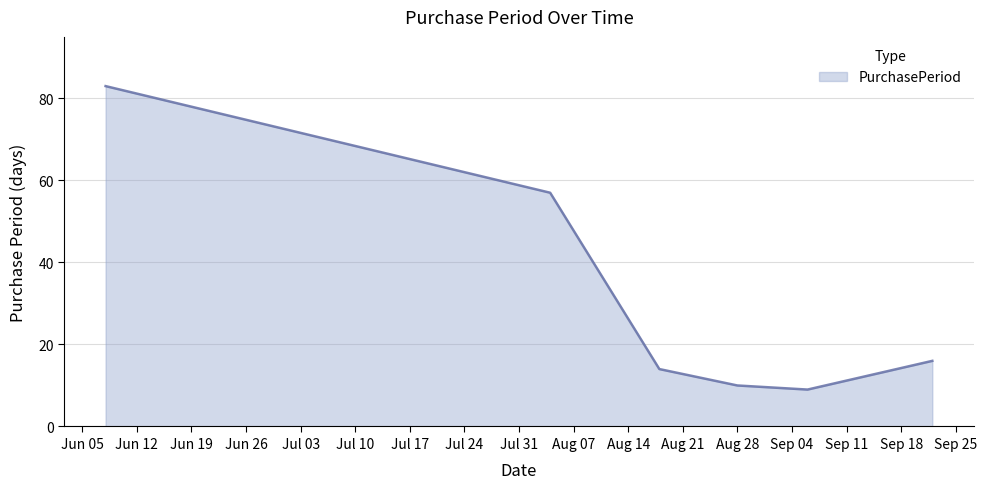

How many interior local valleys (lower than both neighbors) does the data have?

1